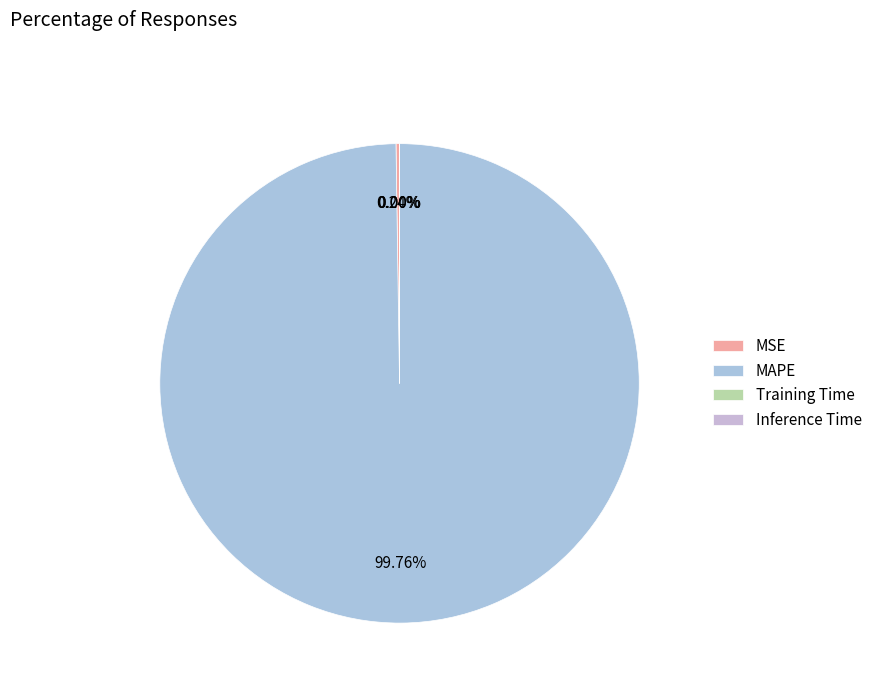

How many slices are in this pie chart?

4